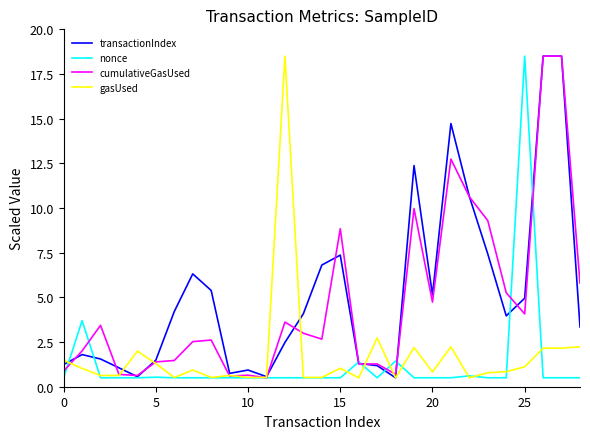

What is the minimum value shown in the chart?

0.5